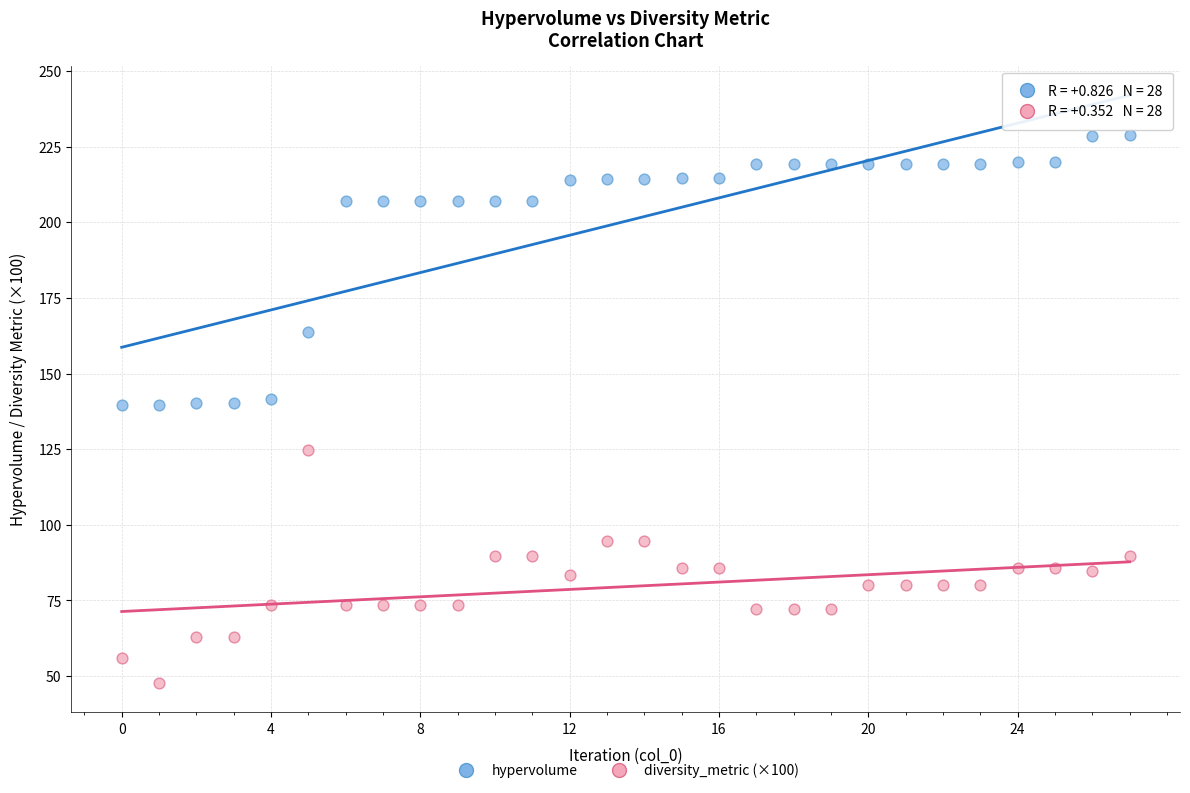

Which series contains the lowest Y value?

diversity_metric (×100)